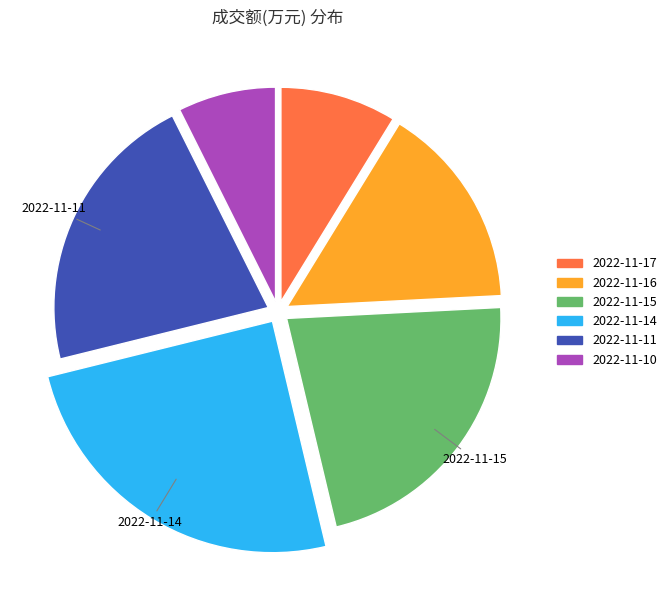

The 2022-11-11 slice represents 29% of the pie. True or false?

False